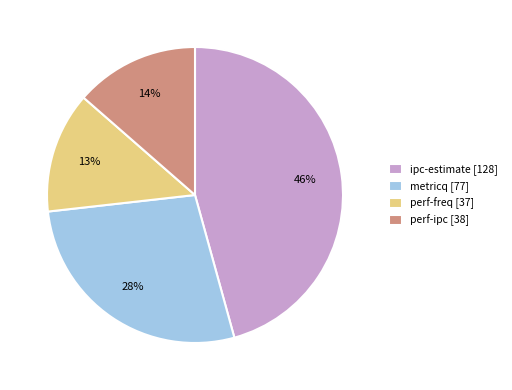

Which has a higher value, perf-ipc [38] or ipc-estimate [128]?

ipc-estimate [128]